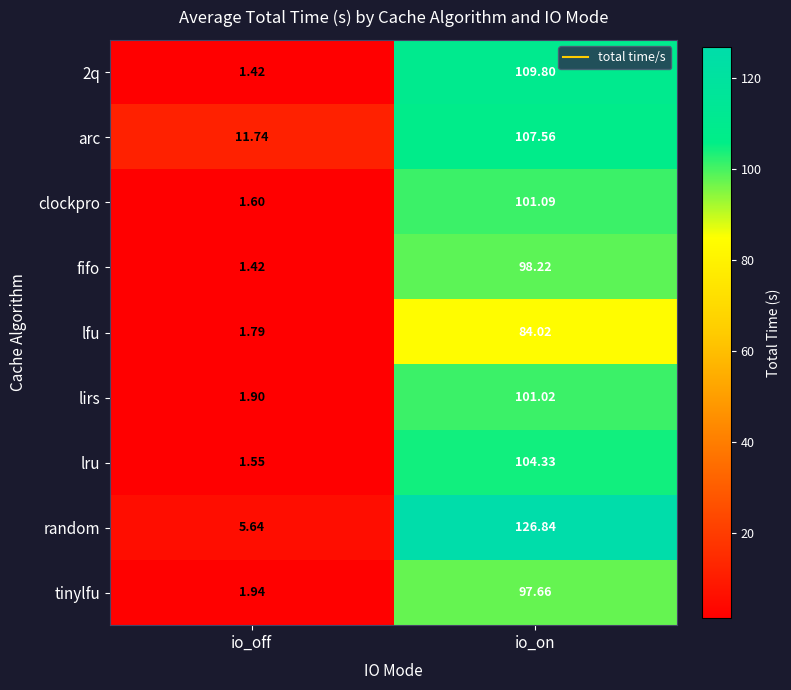

List the labels in order of lirs value, largest first.

io_on, io_off